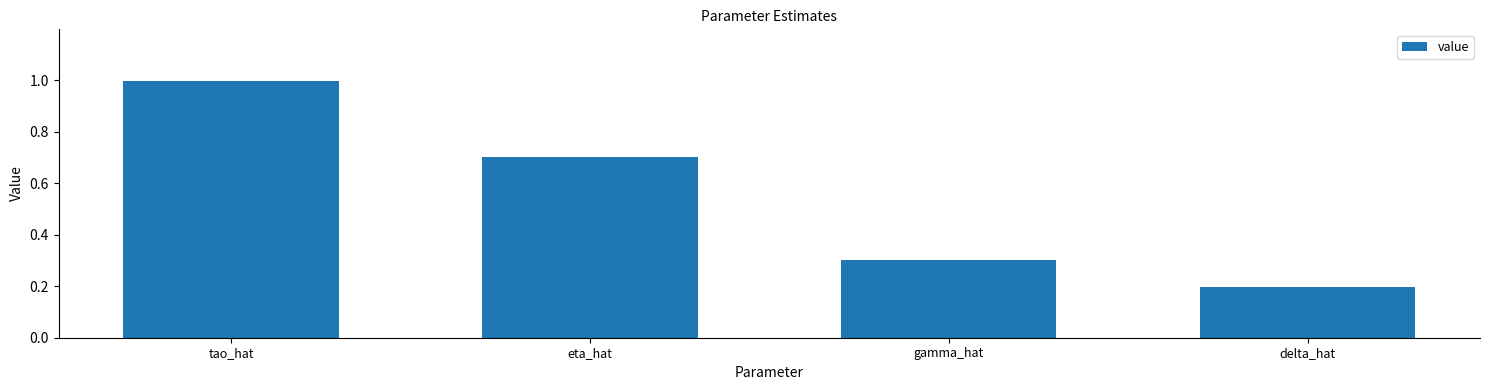

What is the change in value from tao_hat to eta_hat?

-0.3